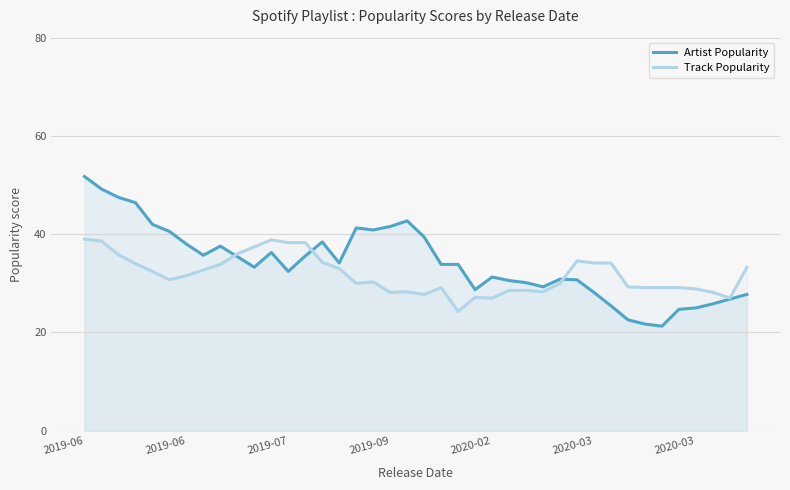

What are all the series names shown in the legend?

Artist Popularity, Track Popularity